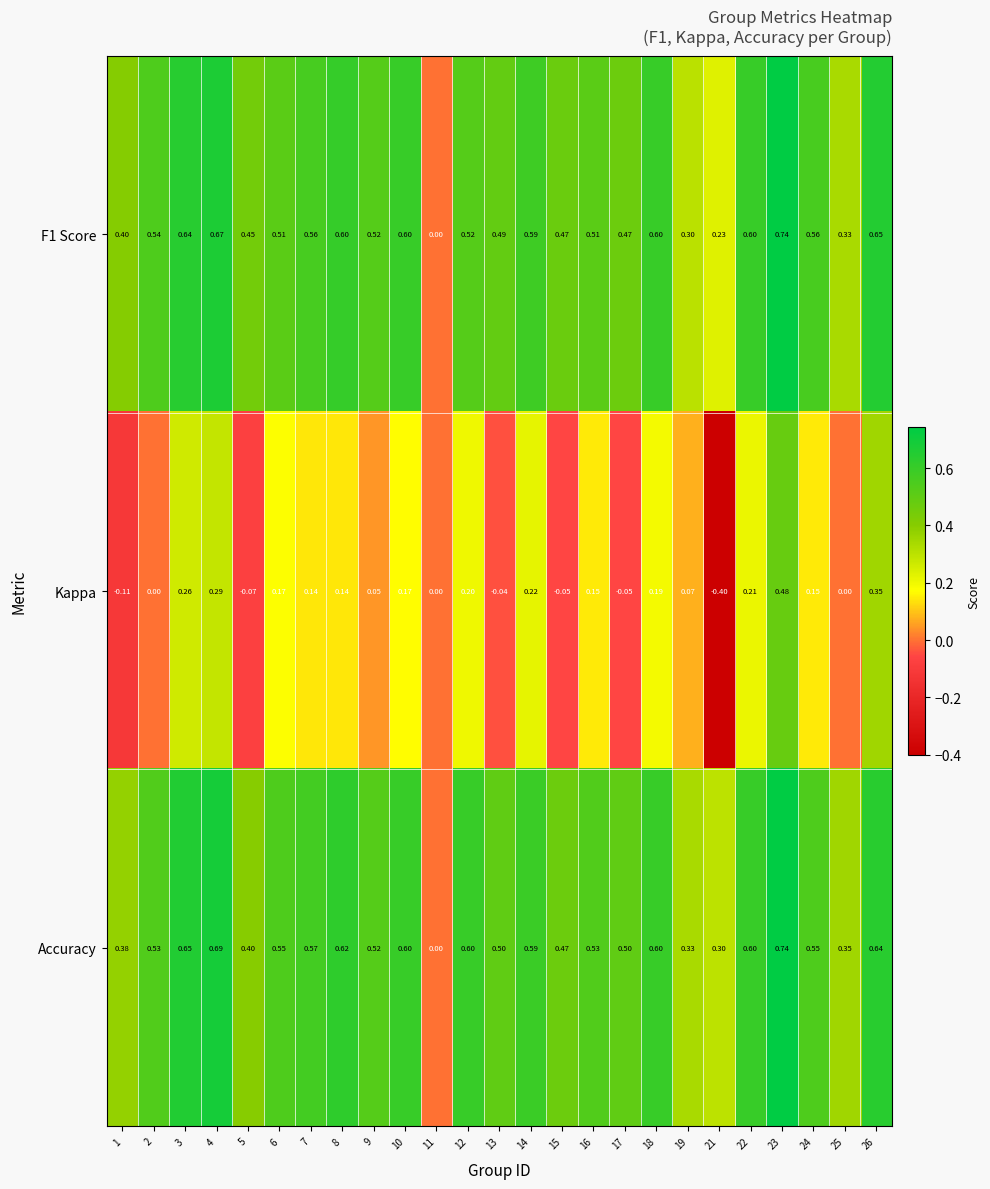

Is the value of Accuracy at 11 greater than the value of Kappa at 6?

No